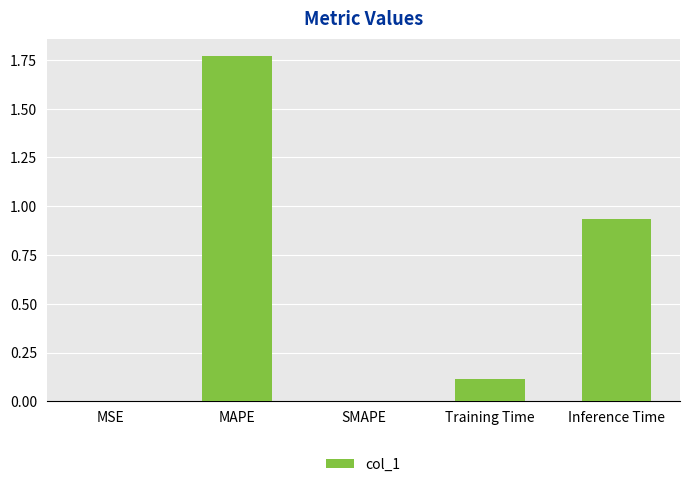

True or false: the data shows 3.0 at MAPE.

False